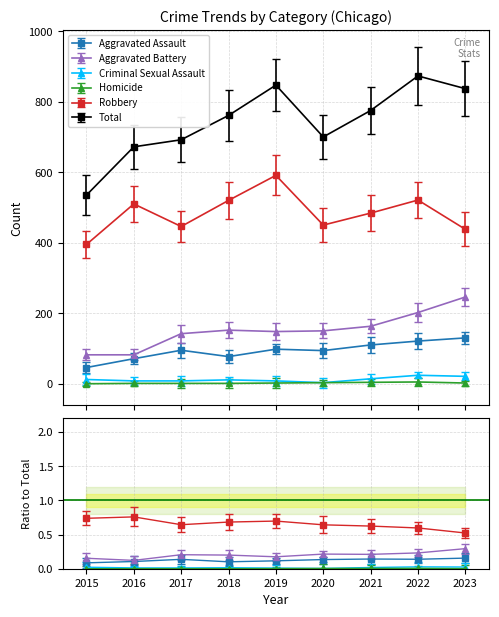

Count the number of categories in the chart.

9